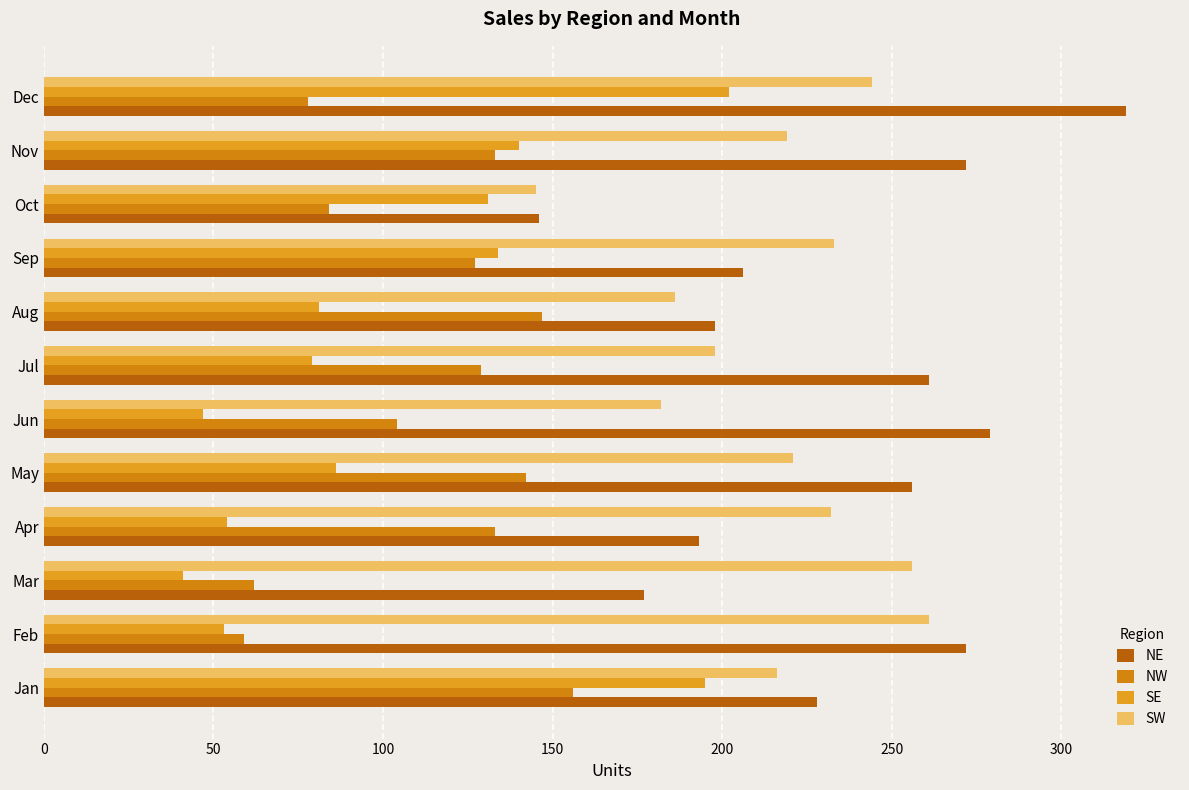

How many series are shown in this chart?

4